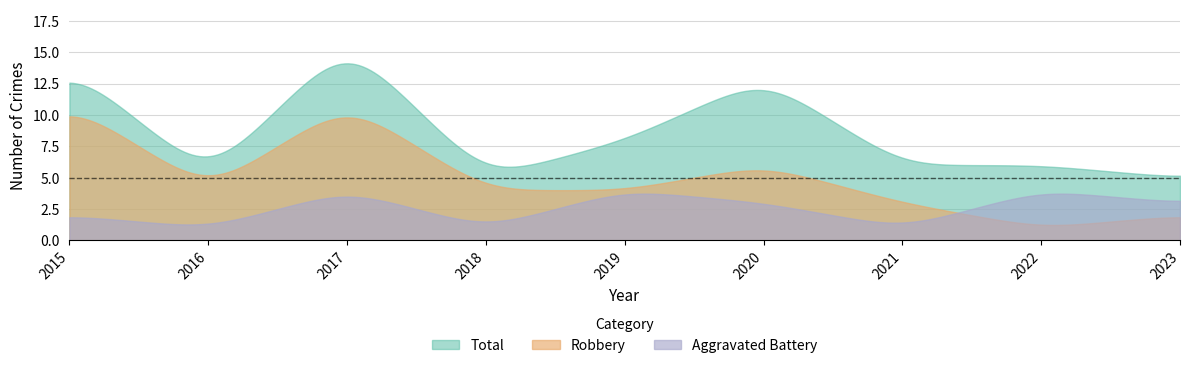

What is the difference between the second highest and second lowest values in the Robbery series?

8.6